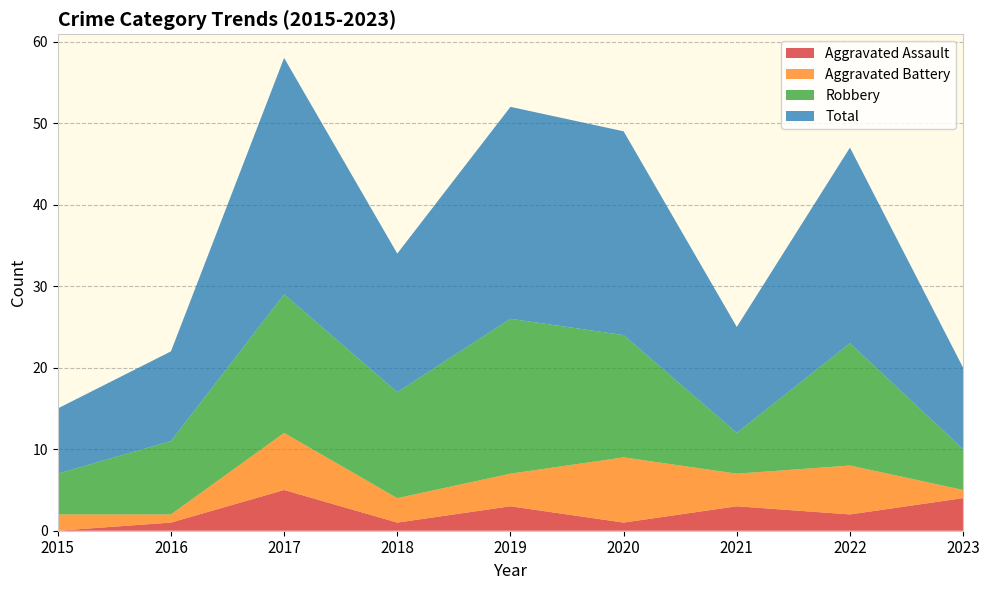

Reading left to right, extract all data points from this chart.

Aggravated Assault: 0	1	5	1	3	1	3	2	4
Aggravated Battery: 2	1	7	3	4	8	4	6	1
Robbery: 5	9	17	13	19	15	5	15	5
Total: 8	11	29	17	26	25	13	24	10